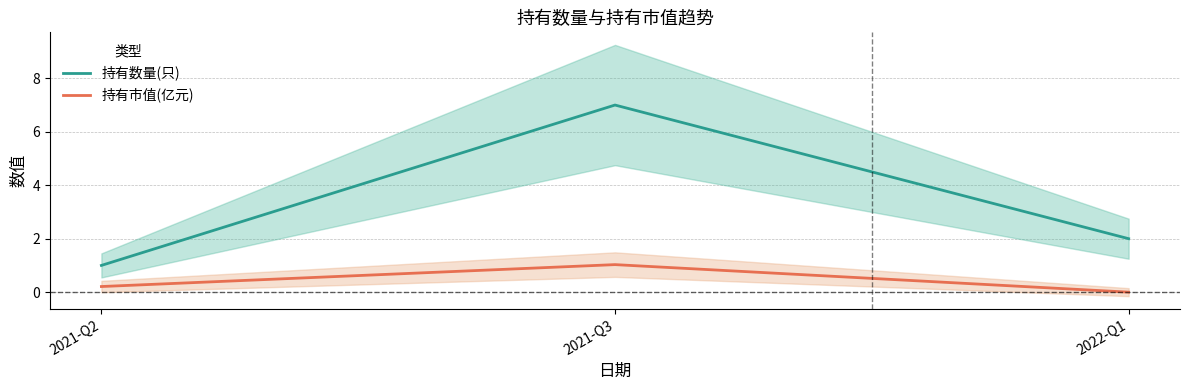

Which series has the widest spread of values?

持有数量(只)